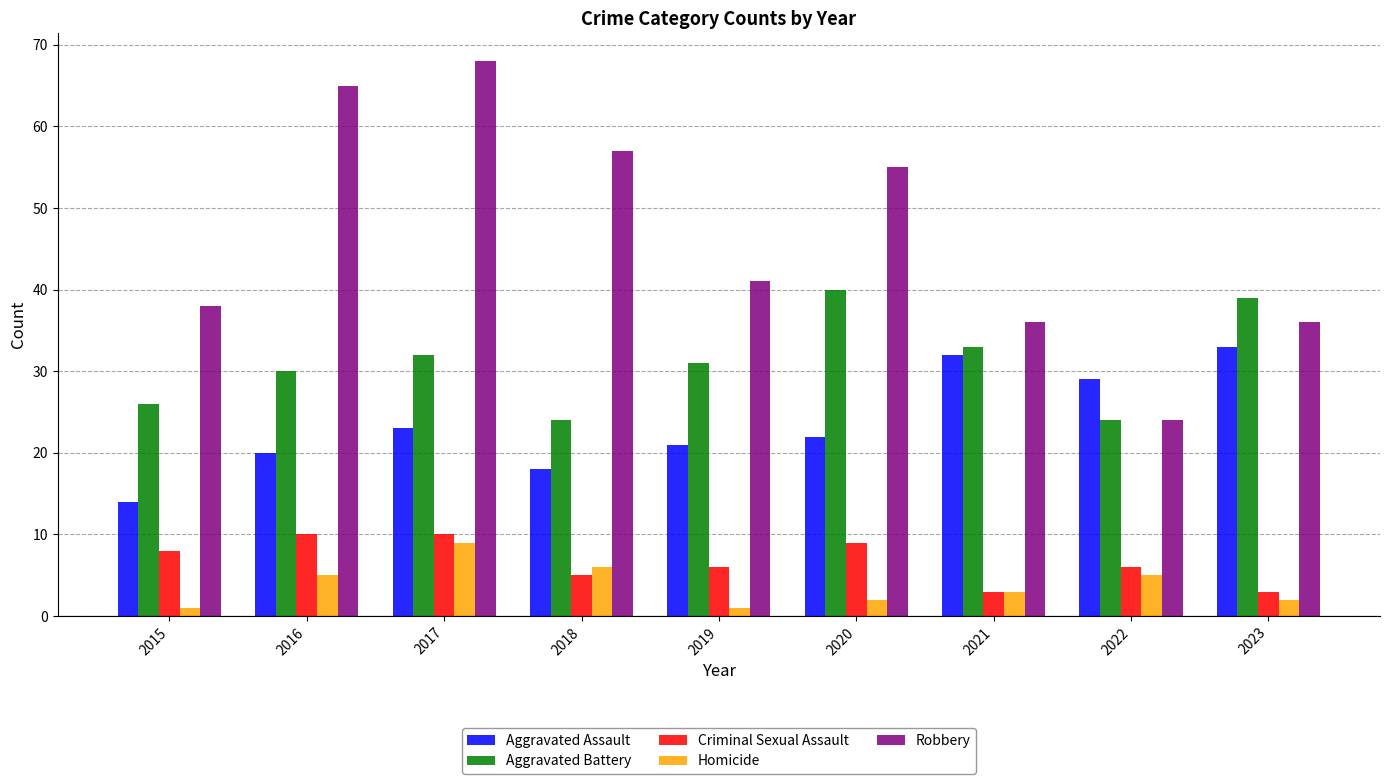

True or false: Robbery has a value of 35 at 2017.

False